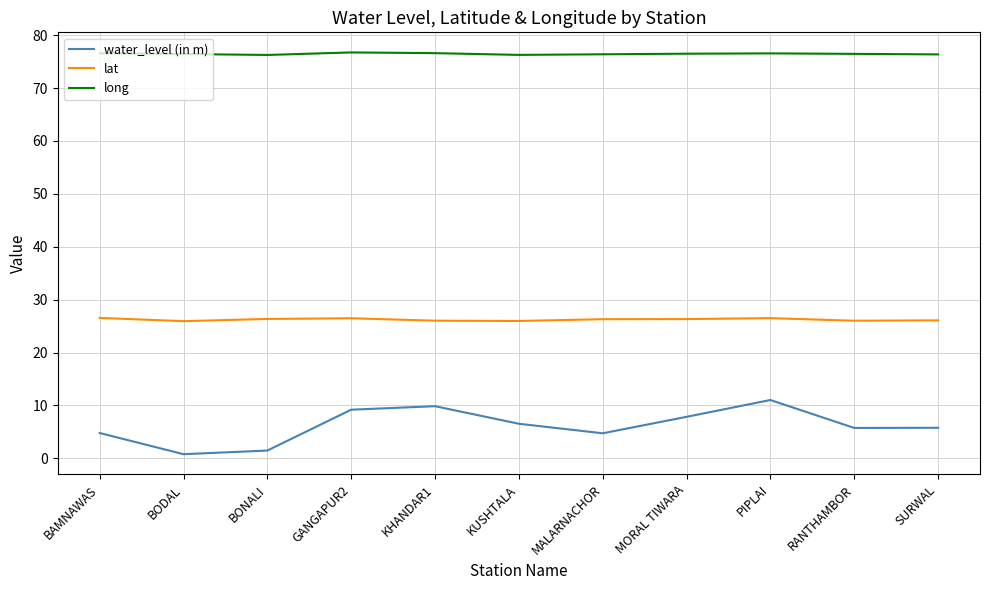

Which series has the largest range (max minus min)?

water_level (in m)